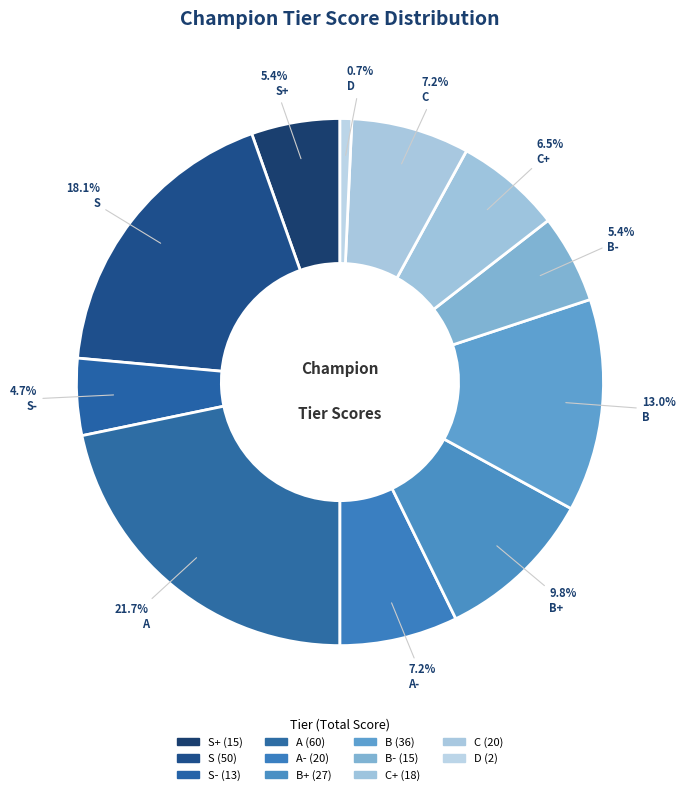

How many segments does this pie chart have?

11